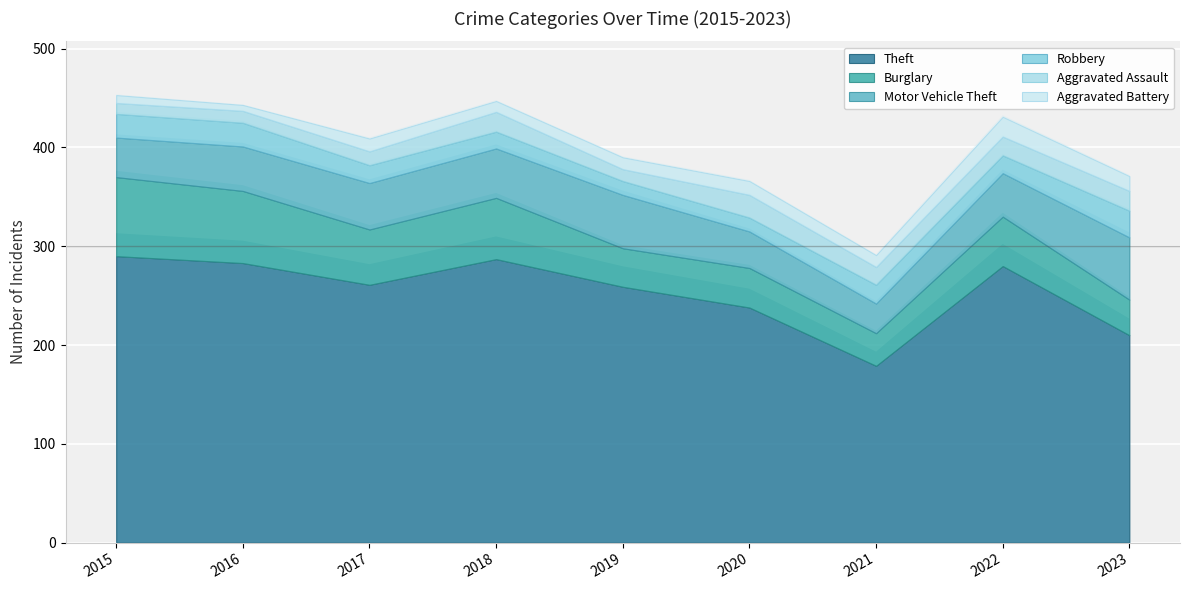

At which category does Robbery reach its first local peak?

2021